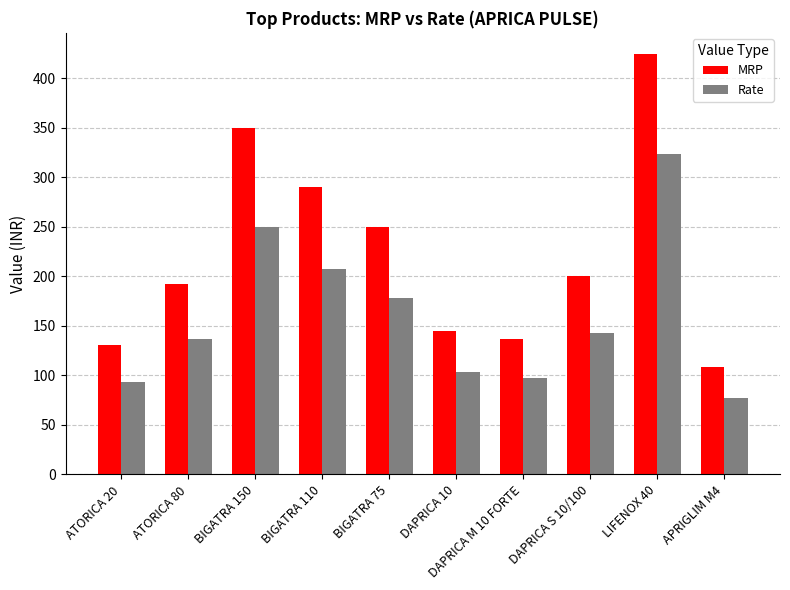

What are all the series names shown in the legend?

MRP, Rate